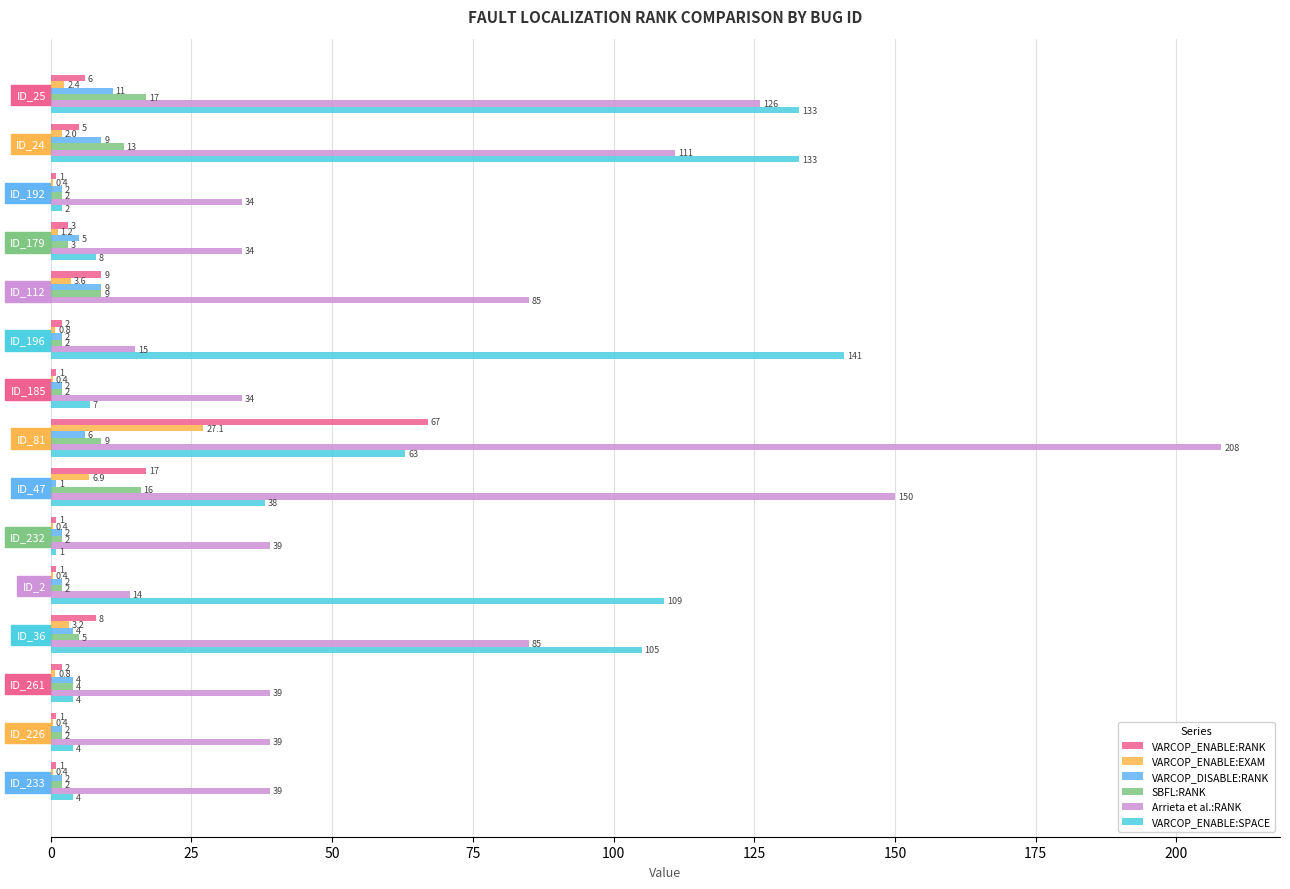

Is the value of VARCOP_DISABLE:RANK at ID_36 greater than the value of VARCOP_ENABLE:EXAM at ID_232?

Yes